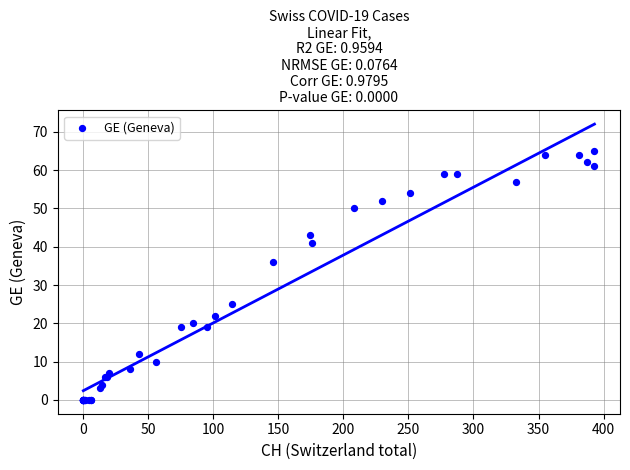

What Y value in the scatter plot is closest to 32?

36